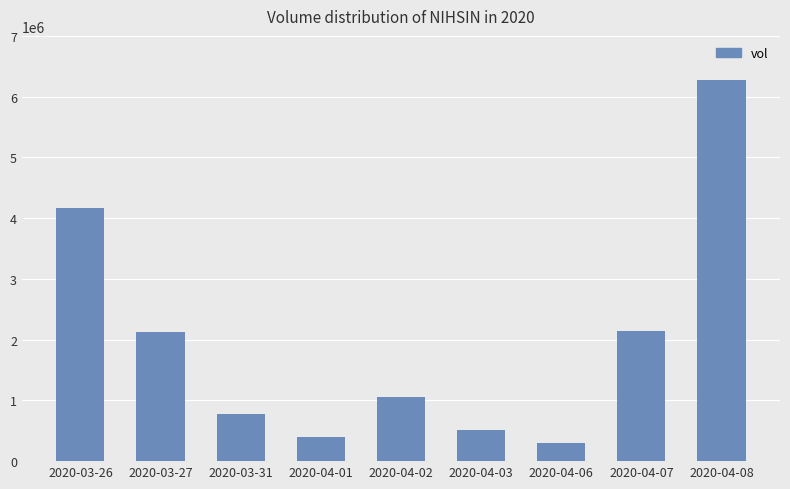

How many bars are there in total?

9